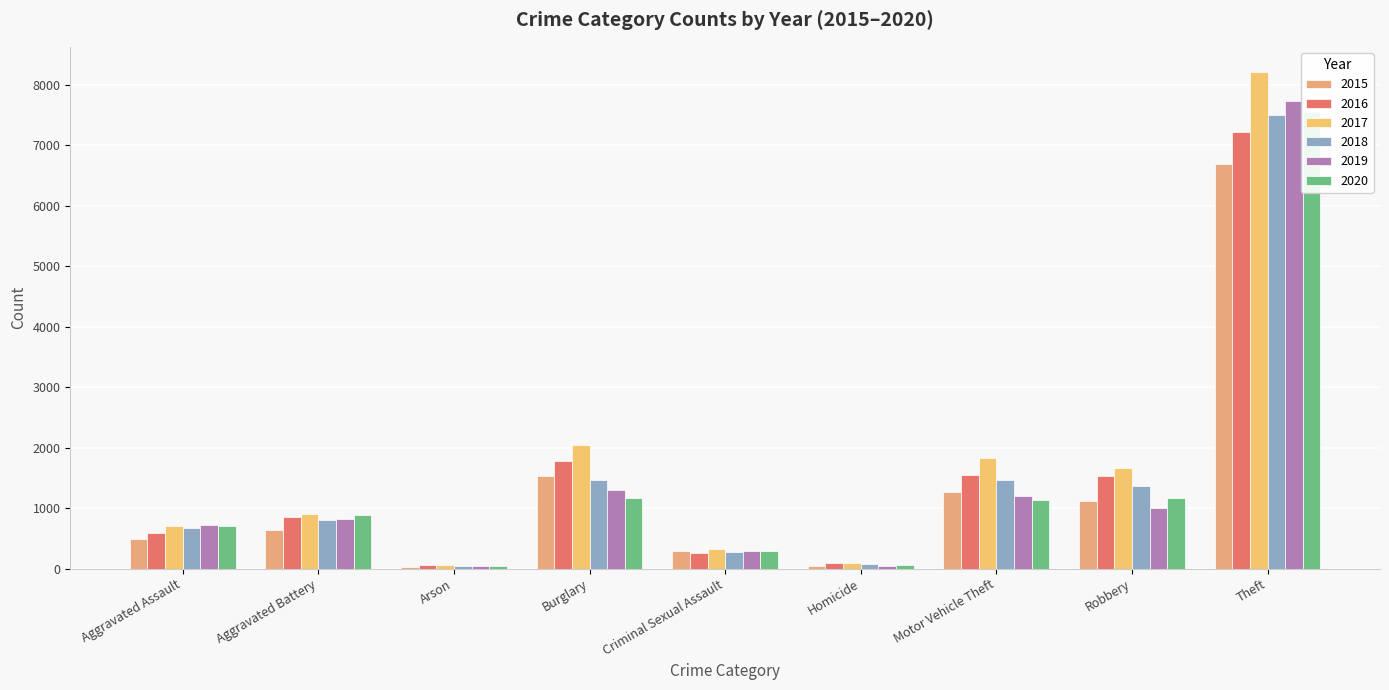

List the labels in order of 2017 value, largest first.

Theft, Burglary, Motor Vehicle Theft, Robbery, Aggravated Battery, Aggravated Assault, Criminal Sexual Assault, Homicide, Arson